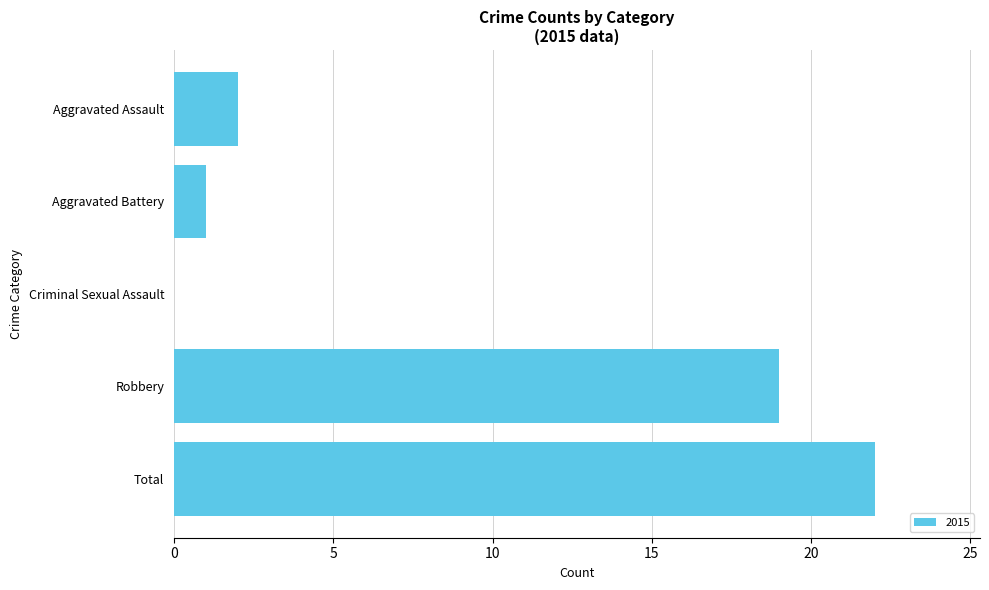

Reading top to bottom, transcribe all the data shown in this chart.

Aggravated Assault=2	Aggravated Battery=1	Criminal Sexual Assault=0	Robbery=19	Total=22